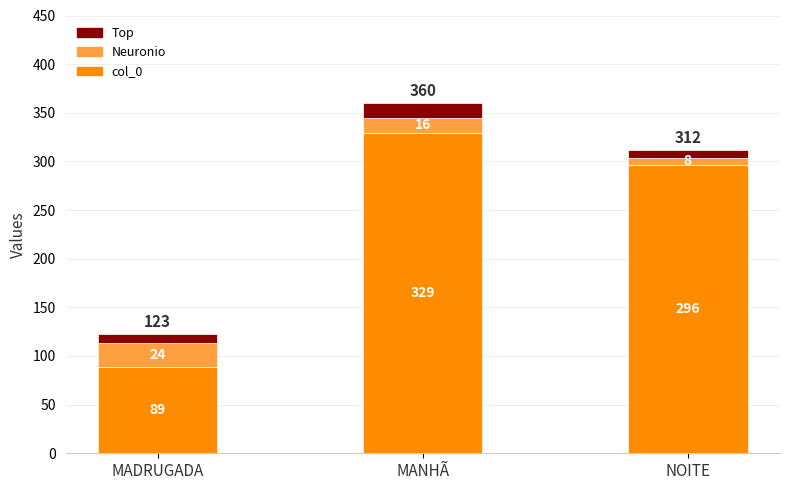

How many series are shown in this chart?

3